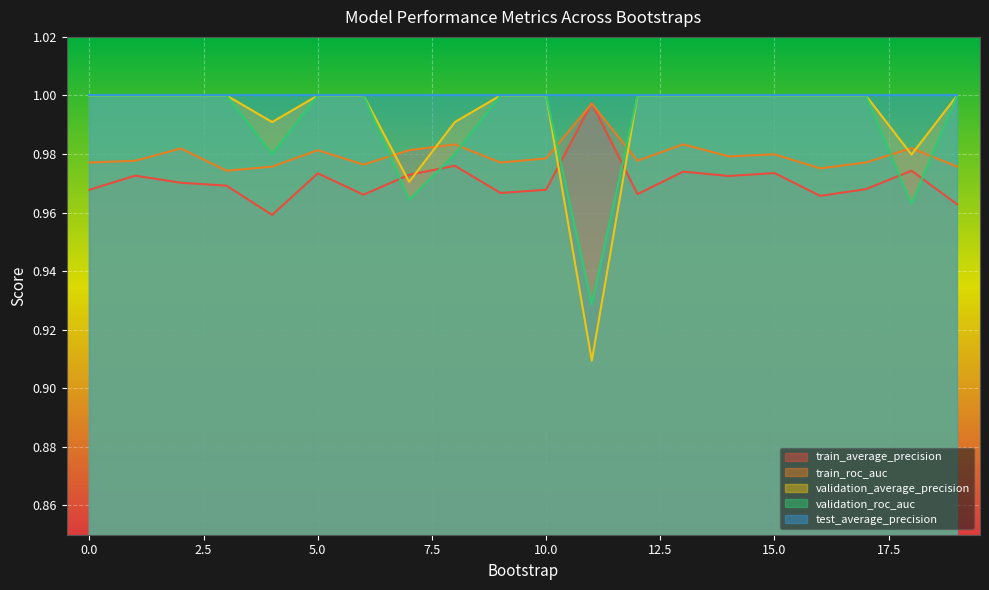

Which series has the largest total across all categories?

test_average_precision